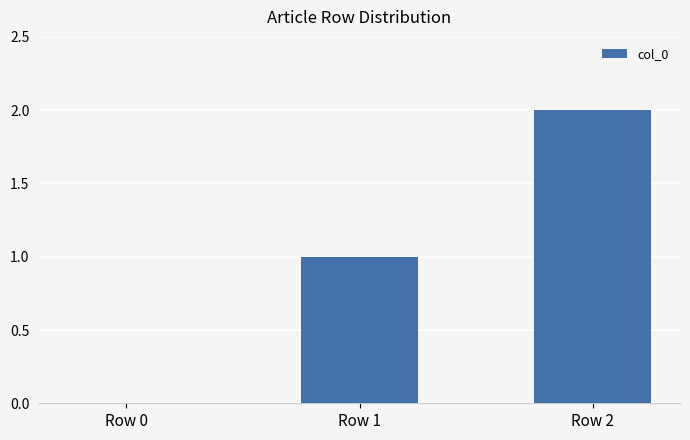

The value at Row 1 is 1. True or false?

True